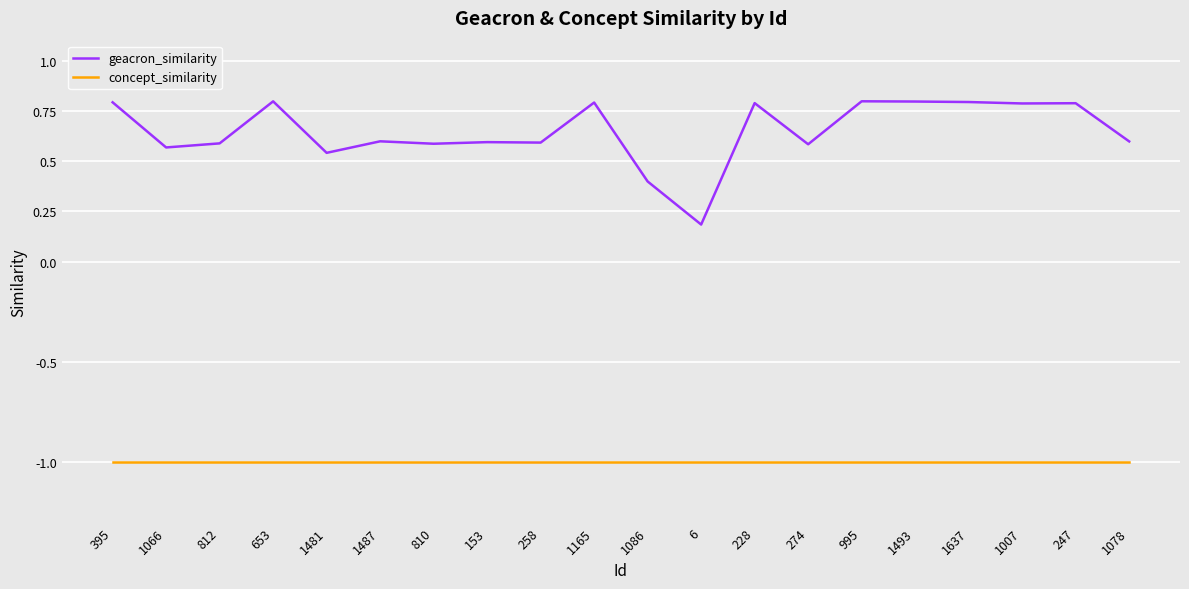

What is the sum of all geacron_similarity values?

13.0